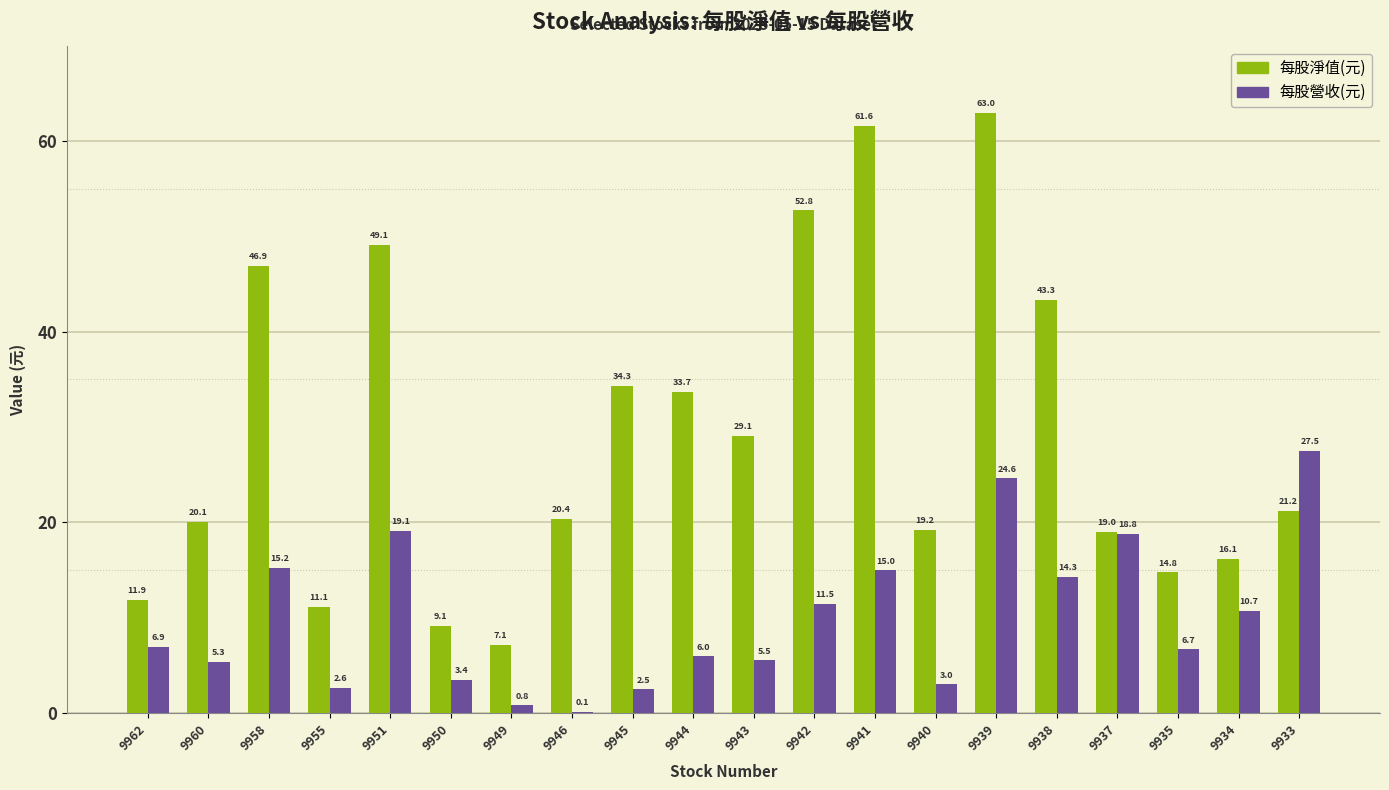

The 每股營收(元) series shows 14.3 at 9938. True or false?

True